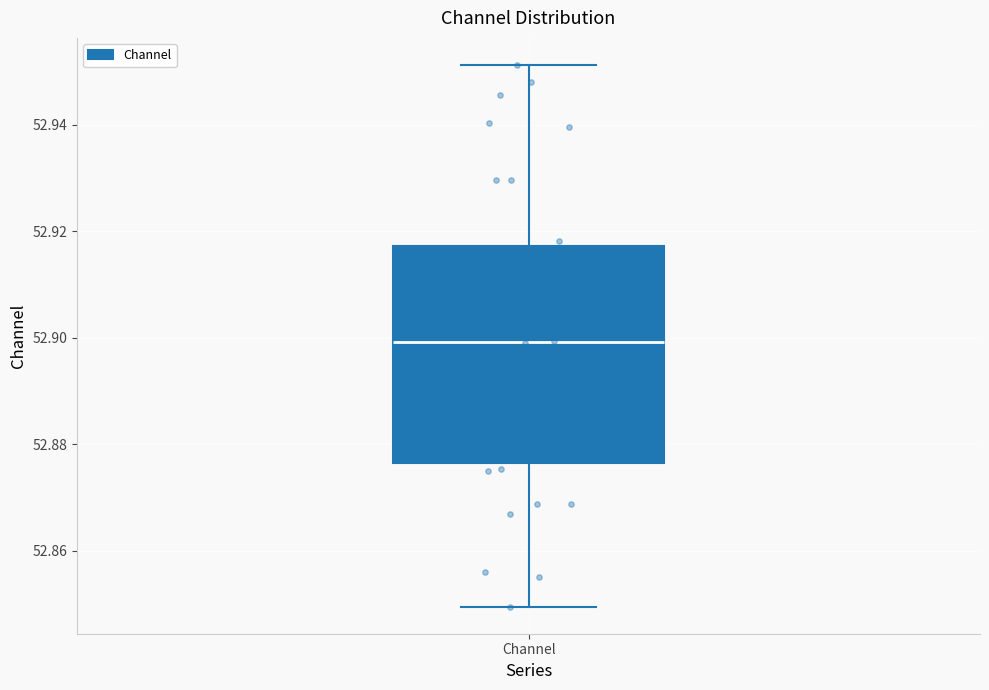

Transcribe this box plot: give where the median line is, the range the box spans, and where the two whiskers end, as read against the y-axis. The values are not printed on the chart, so give them approximately, as read against the axis.

median 52.900, box 52.876 to 52.918, whiskers 52.850 to 52.952